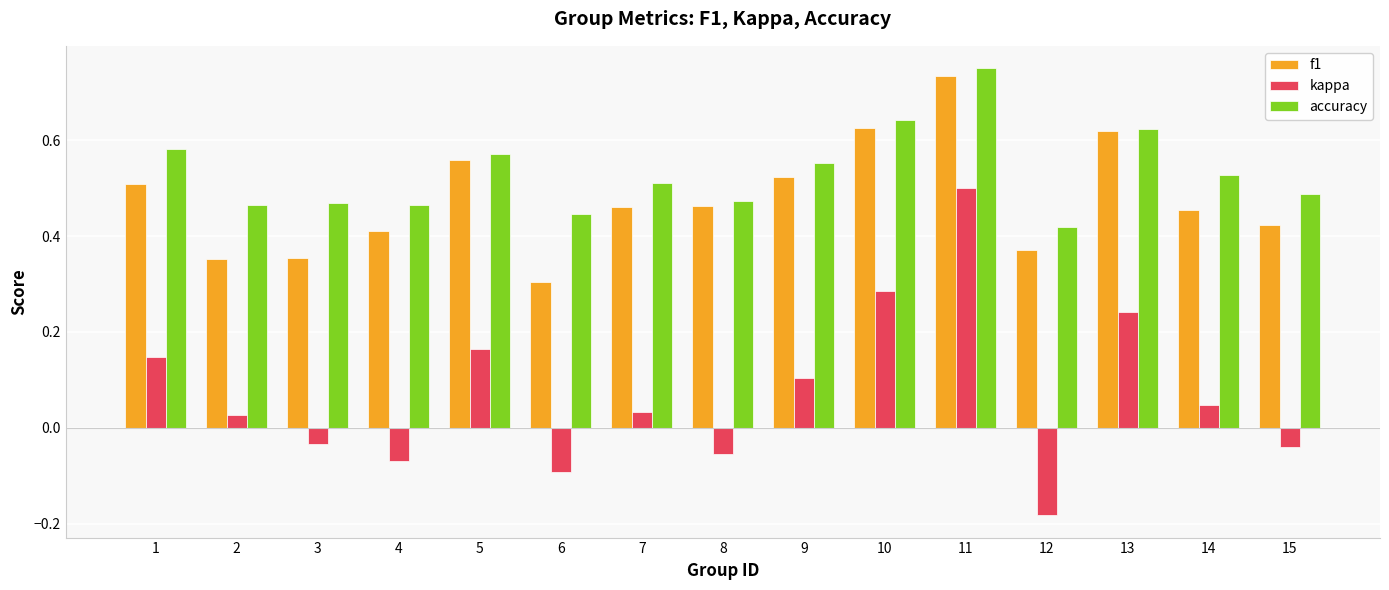

How many series are shown in this chart?

3